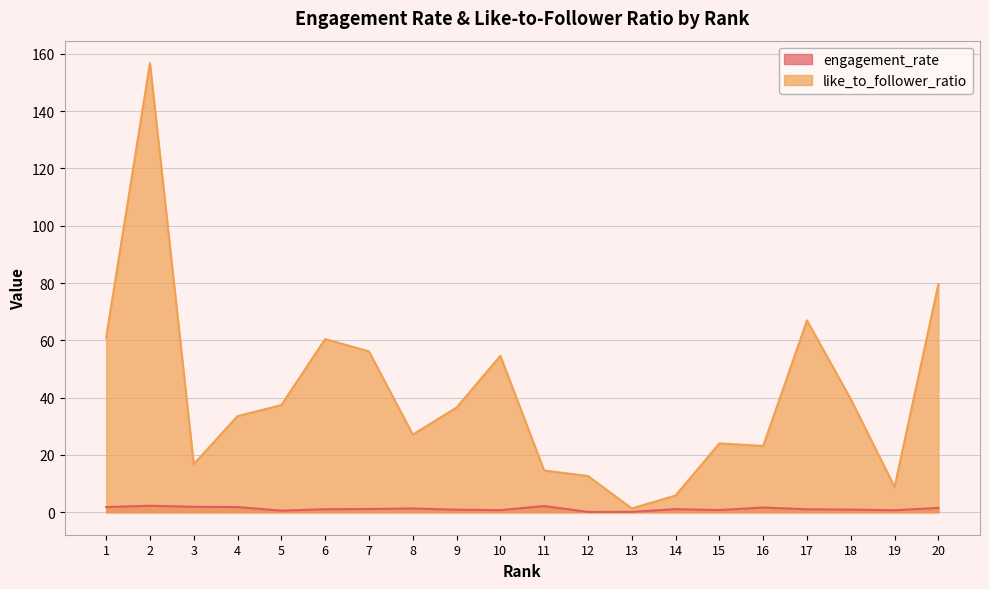

Where is the first local maximum for engagement_rate?

2